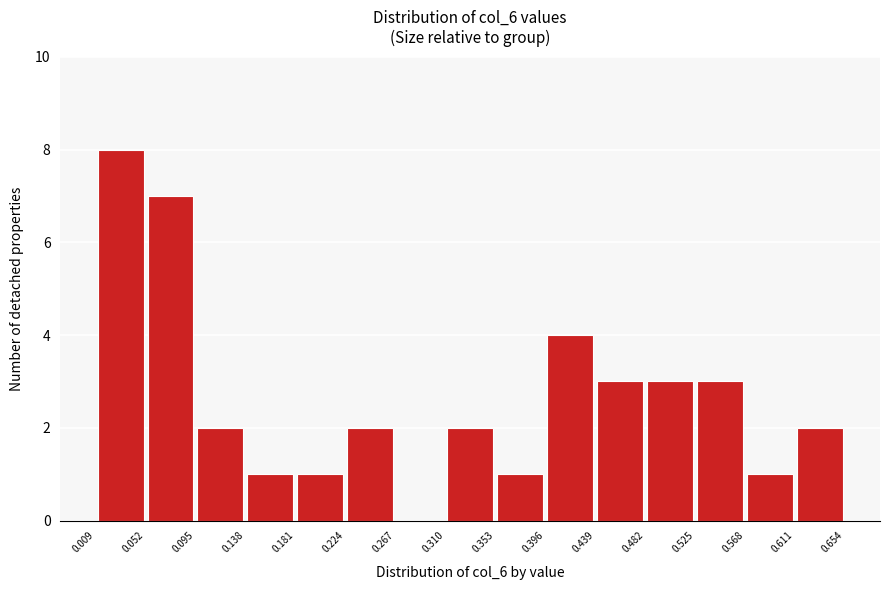

Over which range of the x-axis is the bar tallest?

0.009 to 0.052